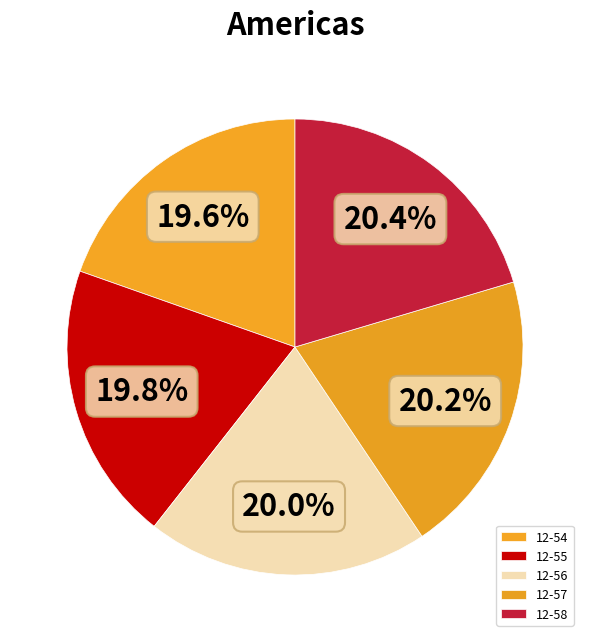

How many slices are in this pie chart?

5